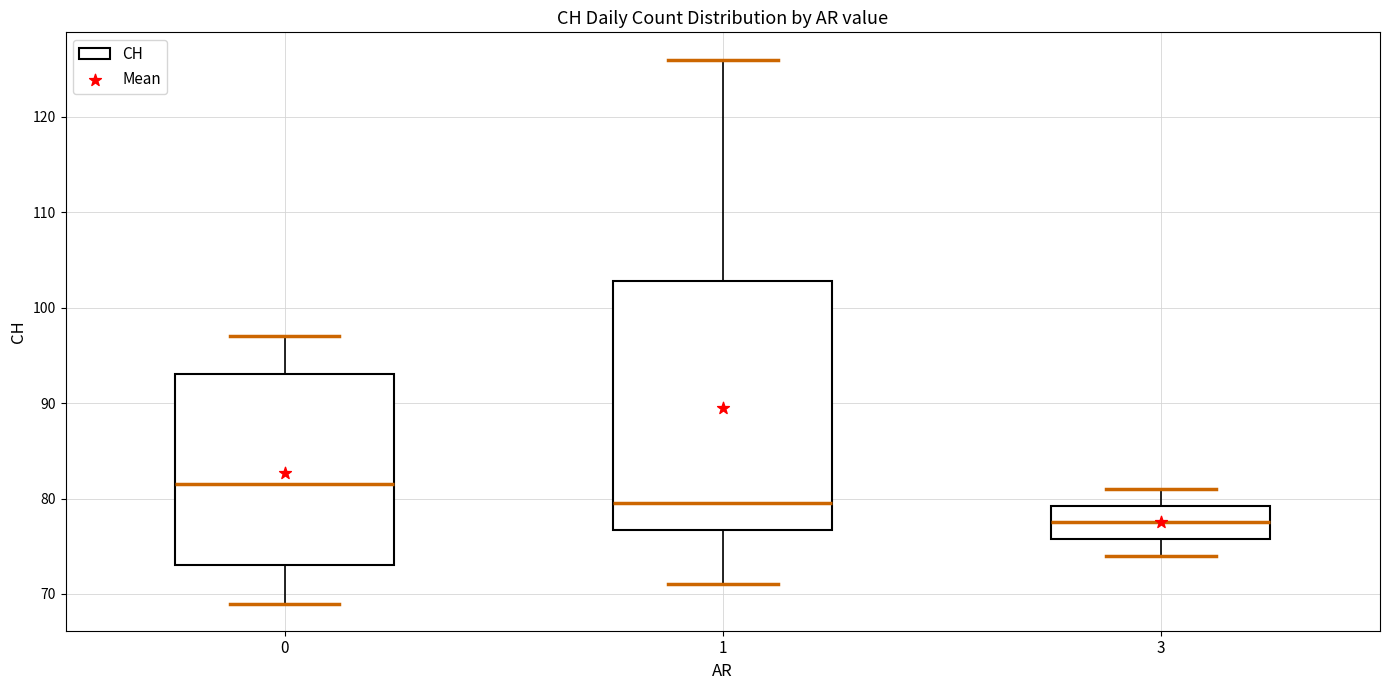

Reading left to right, transcribe this box plot: for each box, give where its median line is, the range the box spans, and where its two whiskers end, as read against the y-axis. The values are not printed on the chart, so give them approximately, as read against the axis.

0: median 82, box 73 to 93, whiskers 69 to 97
1: median 80, box 77 to 103, whiskers 71 to 126
3: median 78, box 76 to 79, whiskers 74 to 81